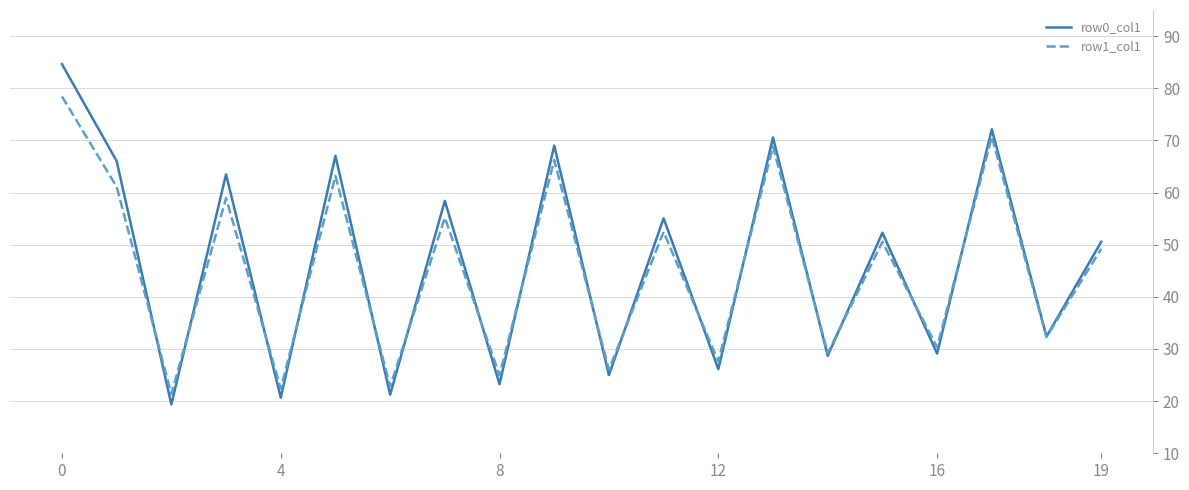

How many lines are shown in the chart?

2